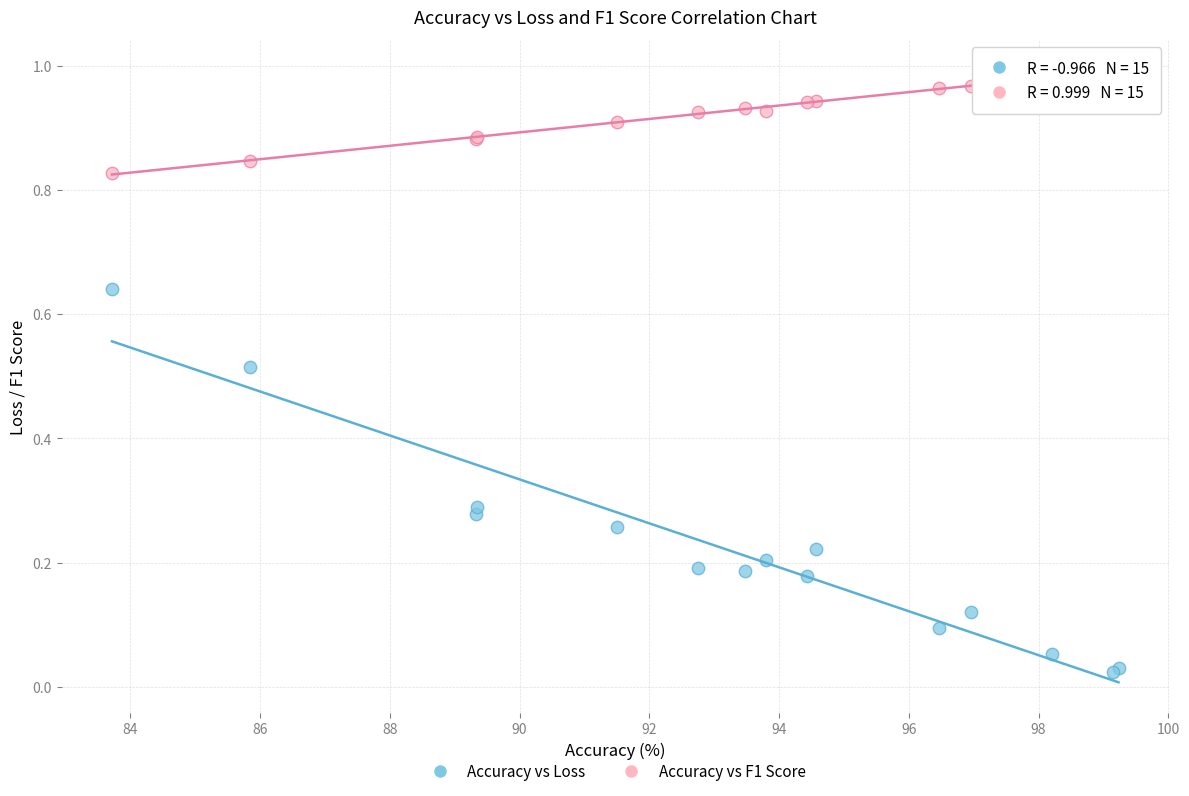

Which series reaches the minimum Y coordinate?

Accuracy vs Loss